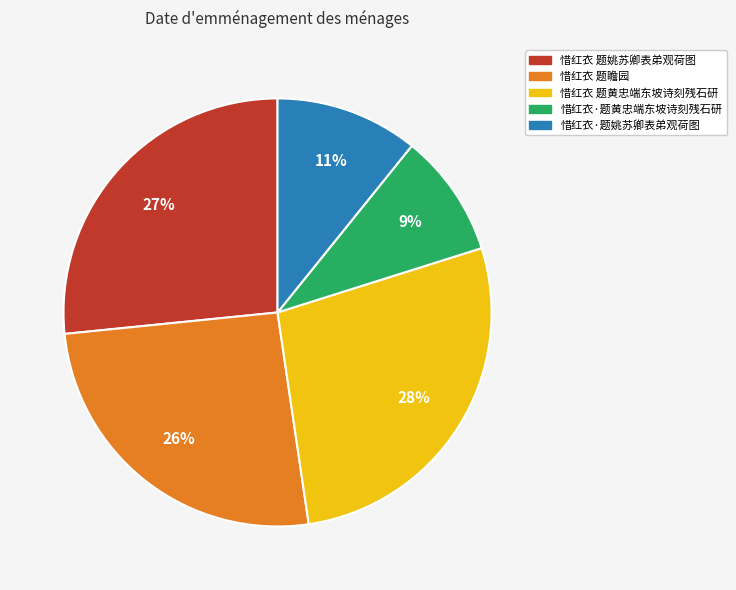

How many slices are in this pie chart?

5